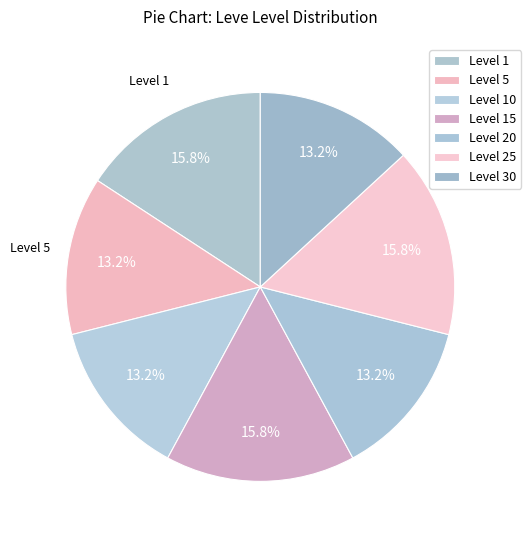

Count the number of slices in the pie.

7